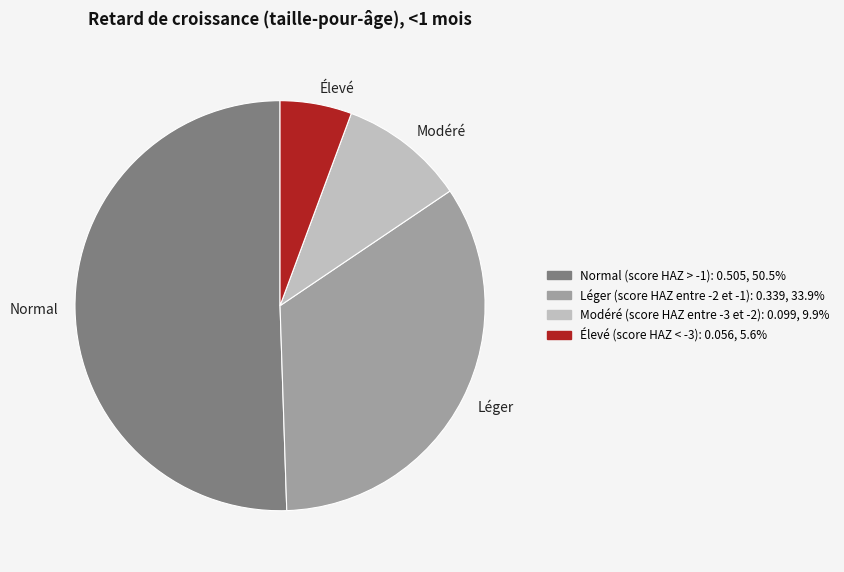

Combined, do Normal and Élevé account for over 50%?

Yes